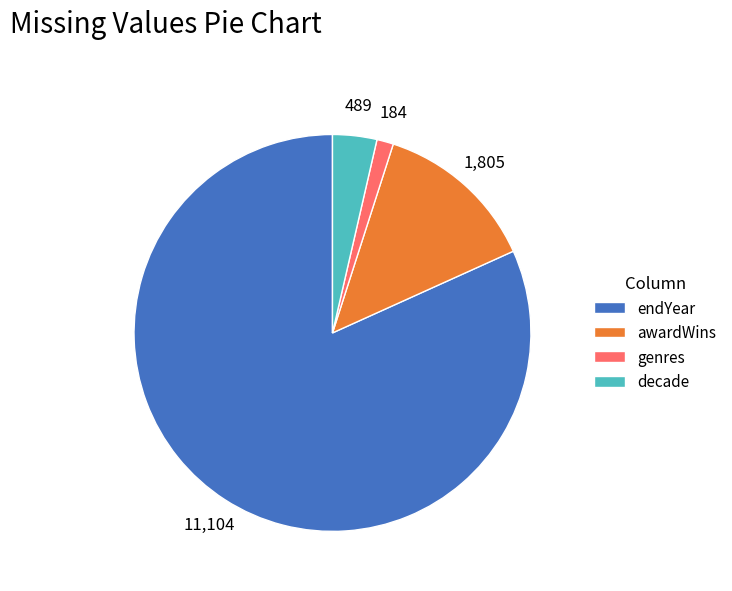

What is the majority slice?

endYear